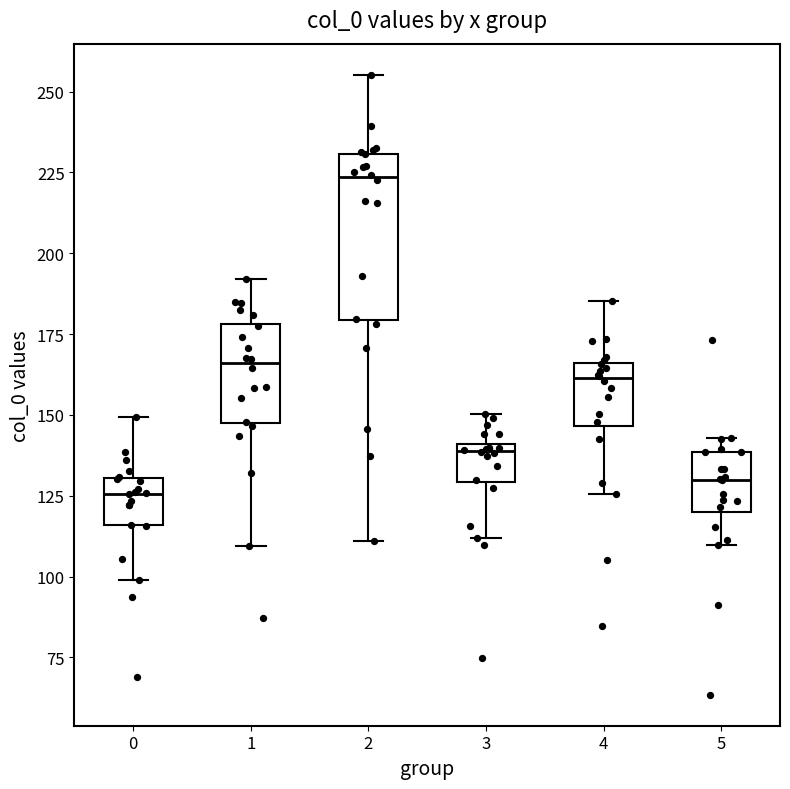

Reading left to right, transcribe this box plot: for each box, give where its median line is, the range the box spans, and where its two whiskers end, as read against the y-axis. The values are not printed on the chart, so give them approximately, as read against the axis.

0: median 125, box 115 to 130, whiskers 100 to 150
1: median 165, box 145 to 180, whiskers 110 to 190
2: median 225, box 180 to 230, whiskers 110 to 255
3: median 140 (just below the box's upper edge), box 130 to 140, whiskers 110 to 150
4: median 160, box 145 to 165, whiskers 125 to 185
5: median 130, box 120 to 140, whiskers 110 to 145